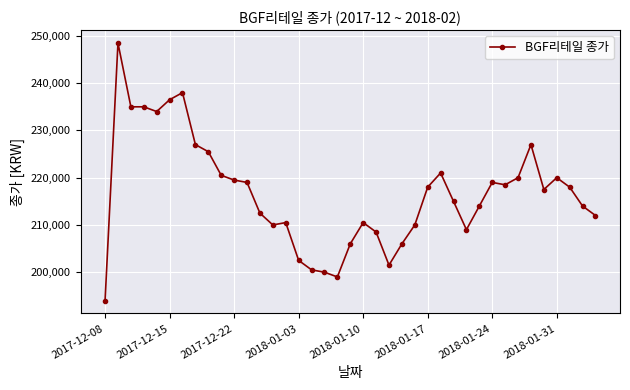

What is the value of the 1st point from the left?

194000